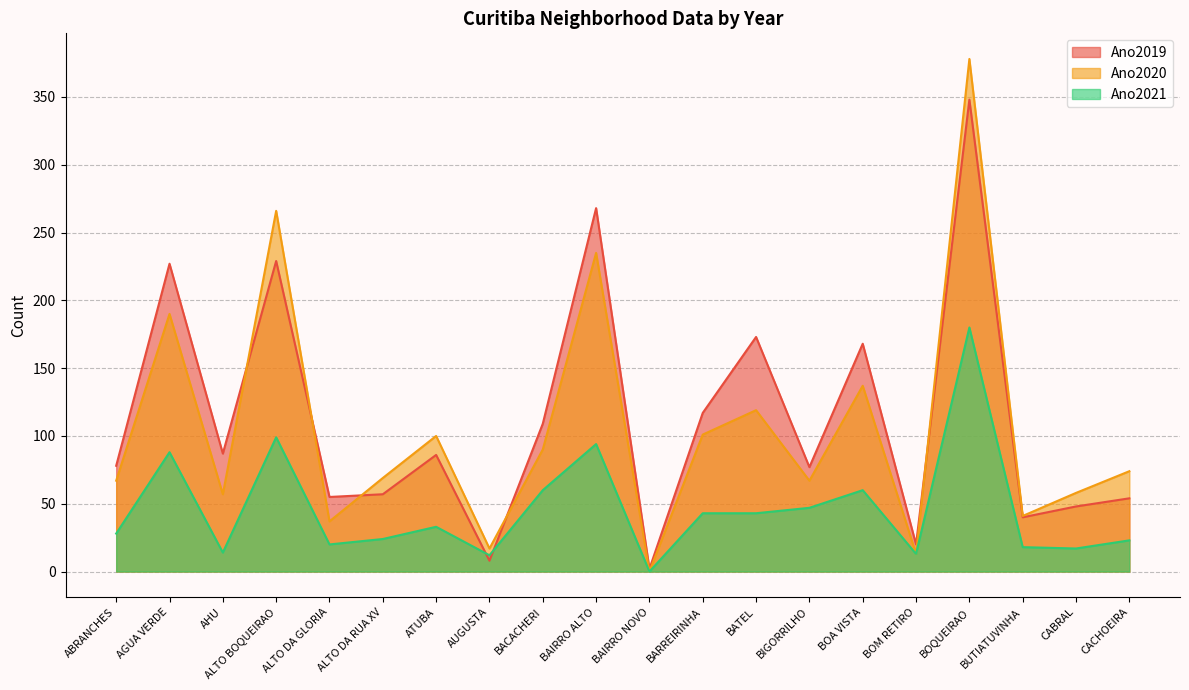

What is the difference between the second highest and minimum values in the Ano2021 series?

99